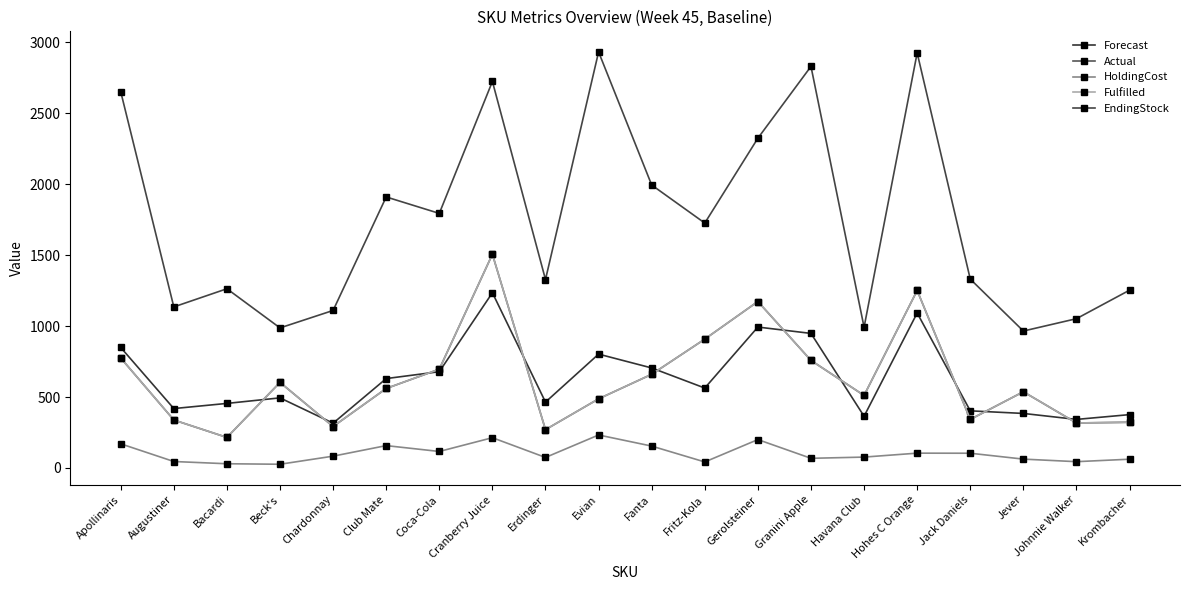

Where is HoldingCost nearest to the value 129?

Coca-Cola